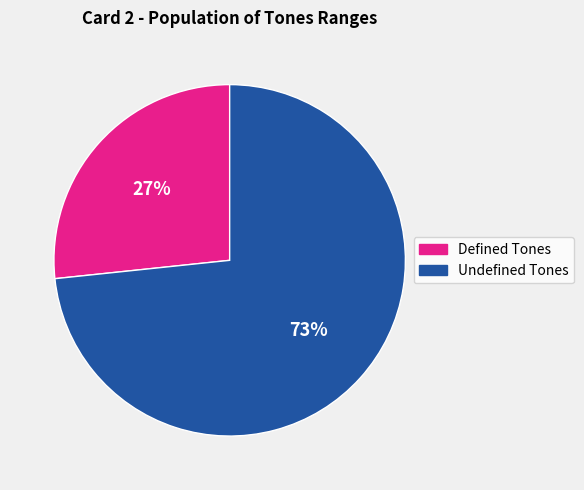

To the nearest percent, what is the average slice percentage?

50%